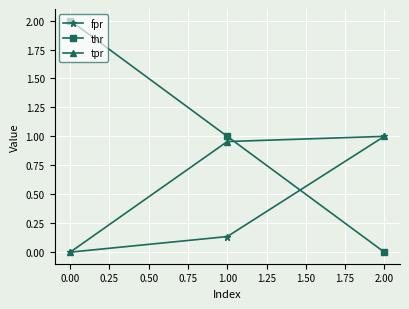

What are all the series names shown in the legend?

fpr, thr, tpr